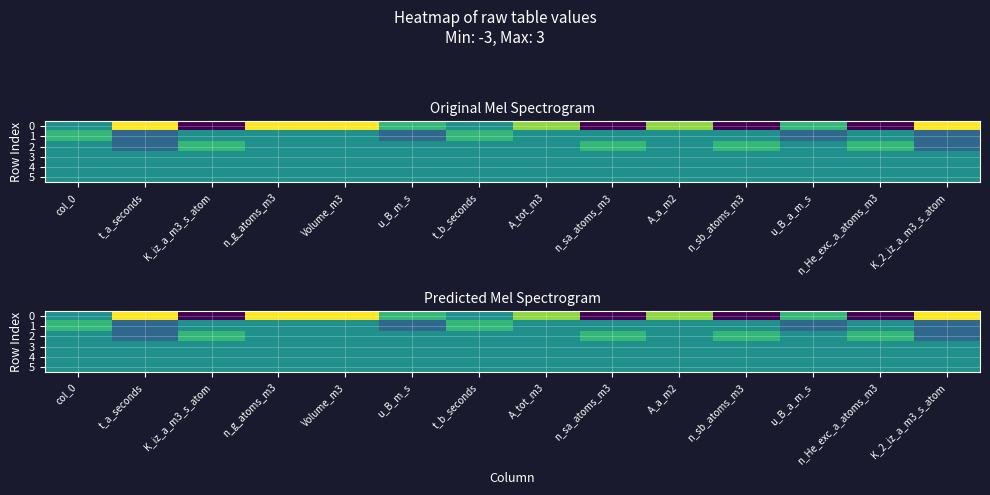

At which category does the chart reach its minimum across all series?

K_iz_a_m3_s_atom